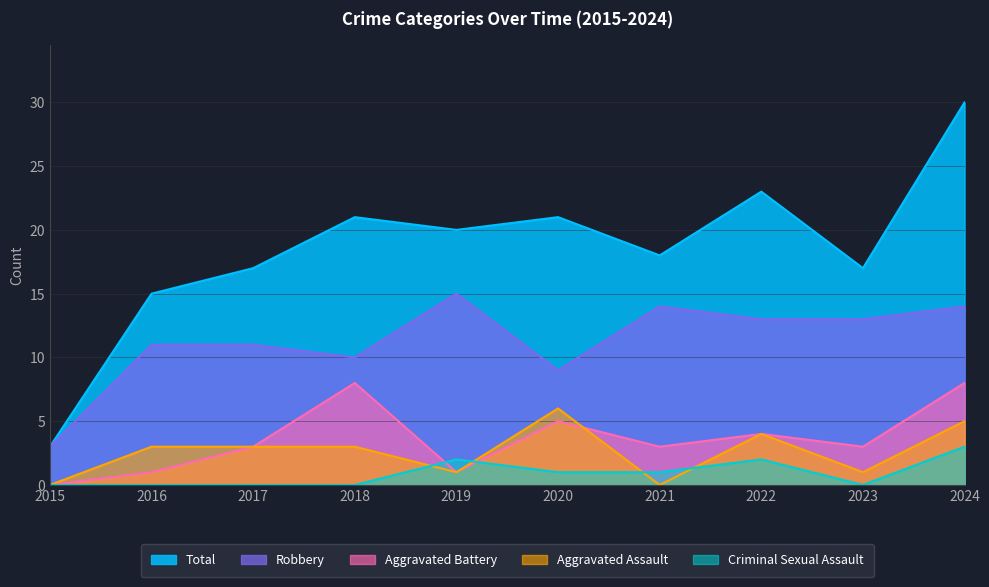

Which category has the highest value in the Robbery series?

2019